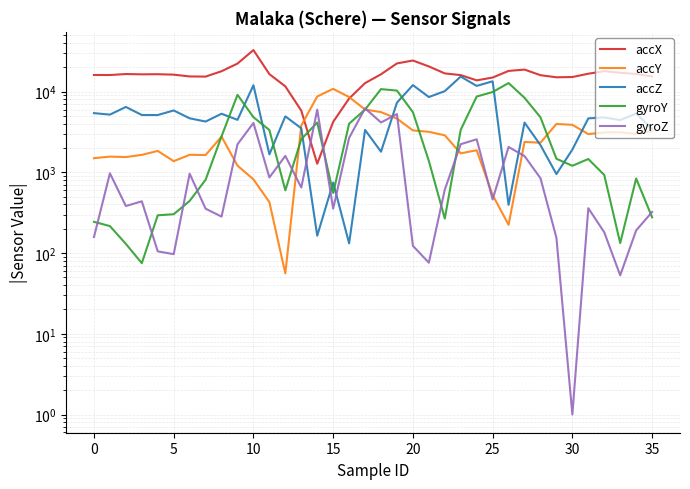

How many interior local valleys does the accZ series have?

13